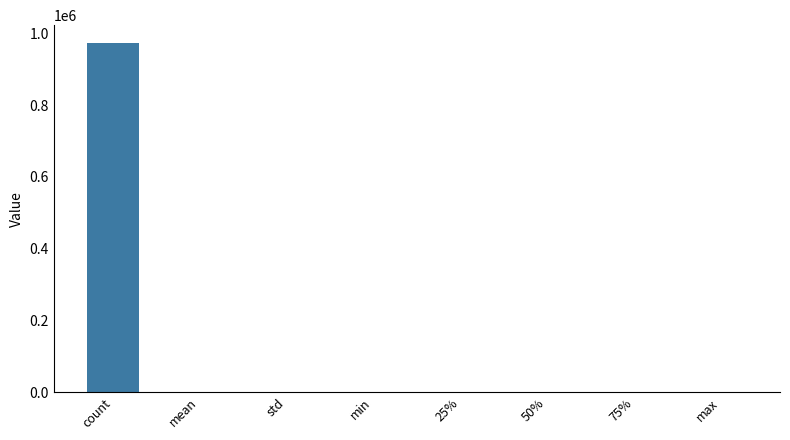

Which label corresponds to the largest value in the chart?

count